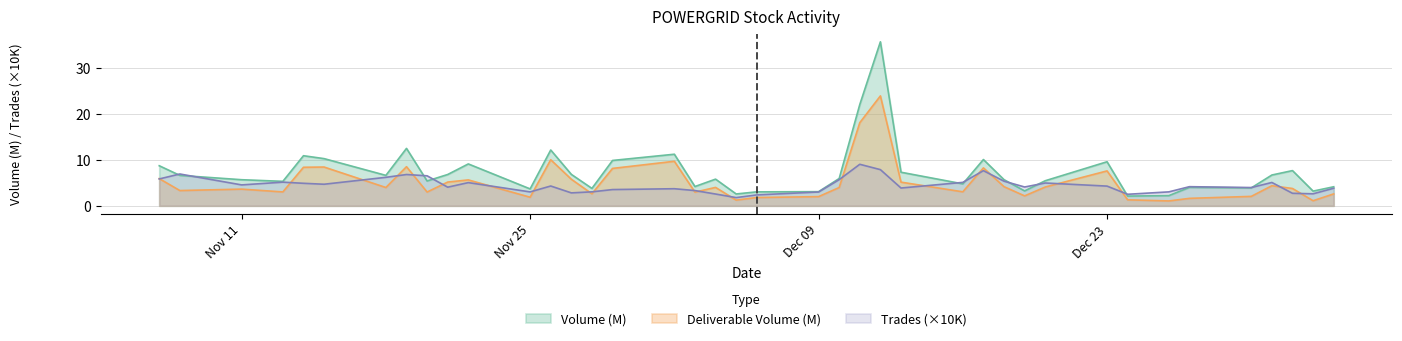

Rank the series by their average value, from lowest to highest.

Trades (×10K), Deliverable Volume (M), Volume (M)